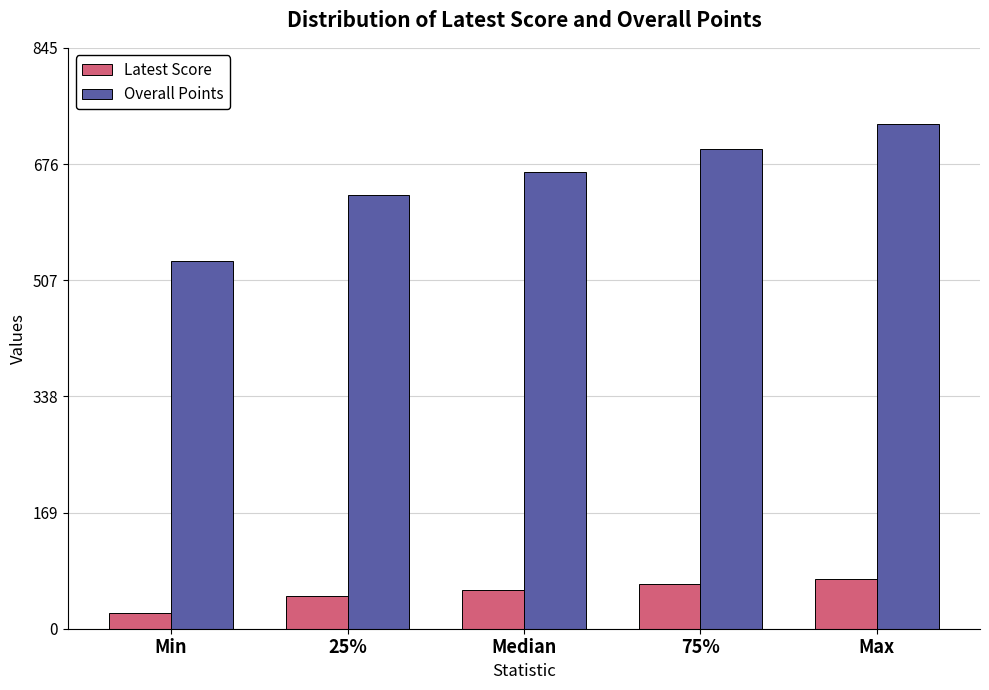

The value of Latest Score at Min is 23.0. True or false?

True